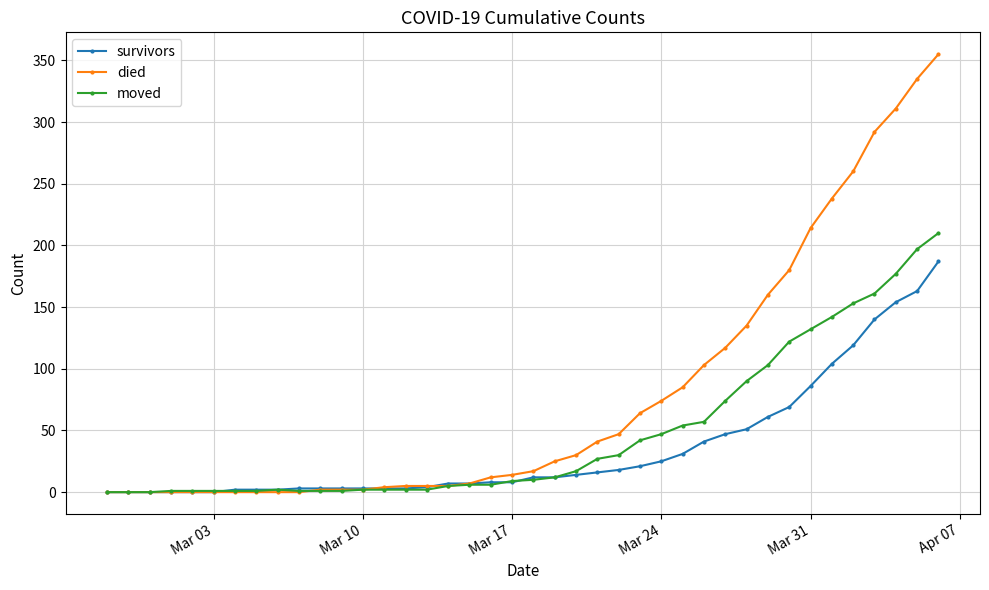

What is the average value of the survivors series?

36